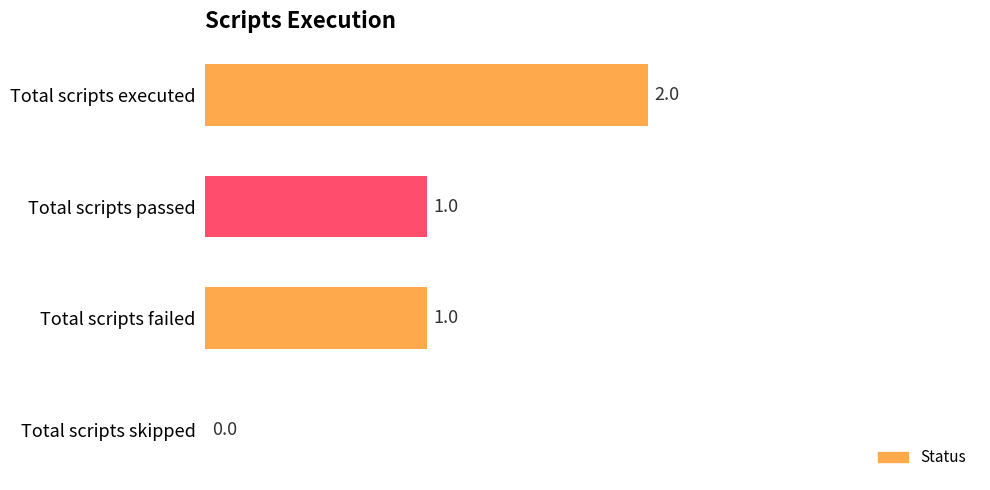

Between Total scripts passed and Total scripts executed, which is larger?

Total scripts executed